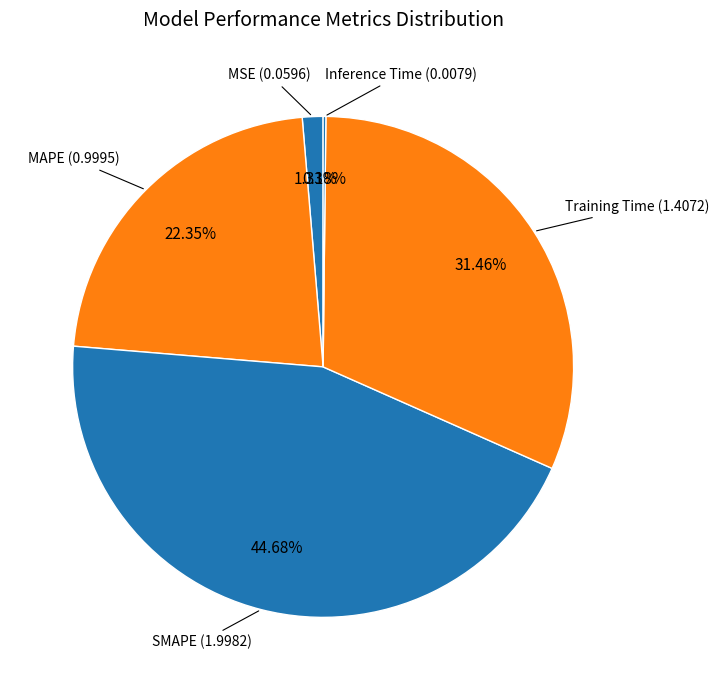

What is the largest slice in the pie chart?

SMAPE